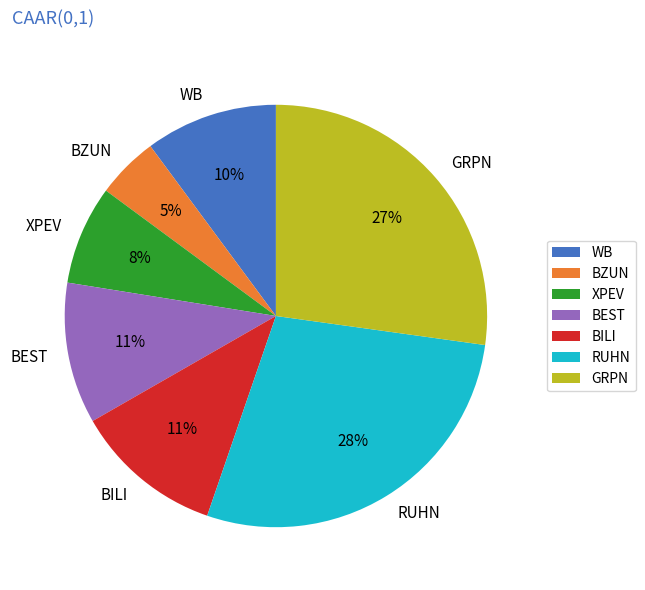

To the nearest percent, what is the combined percentage of WB and GRPN?

37%